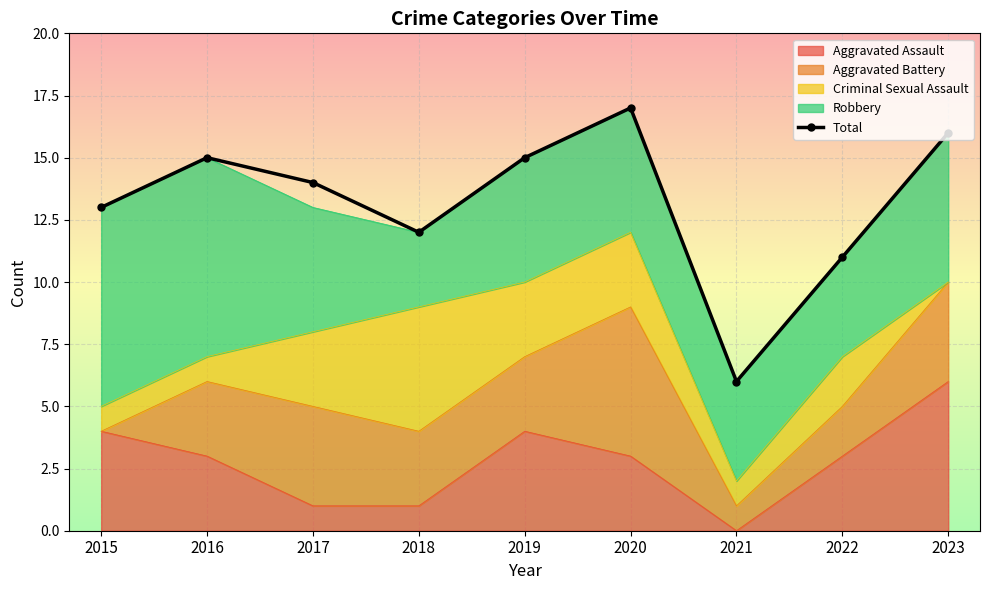

What is the difference between the second highest and second lowest values?

5